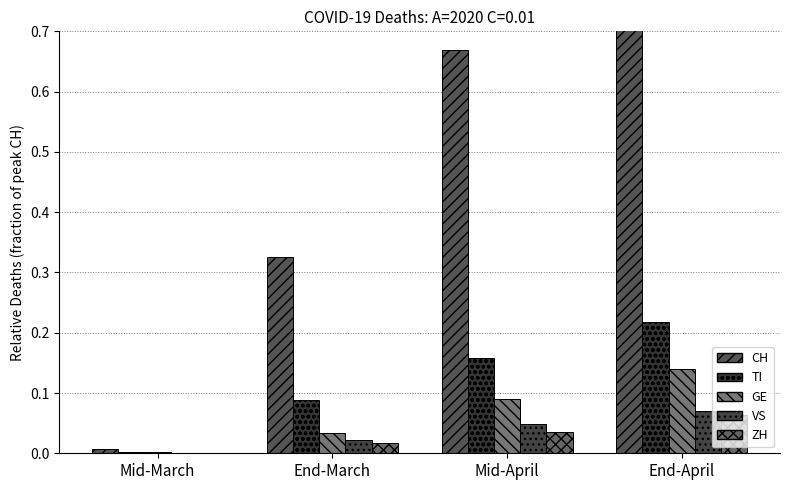

Rank the categories by GE value from lowest to highest.

Mid-March, End-March, Mid-April, End-April